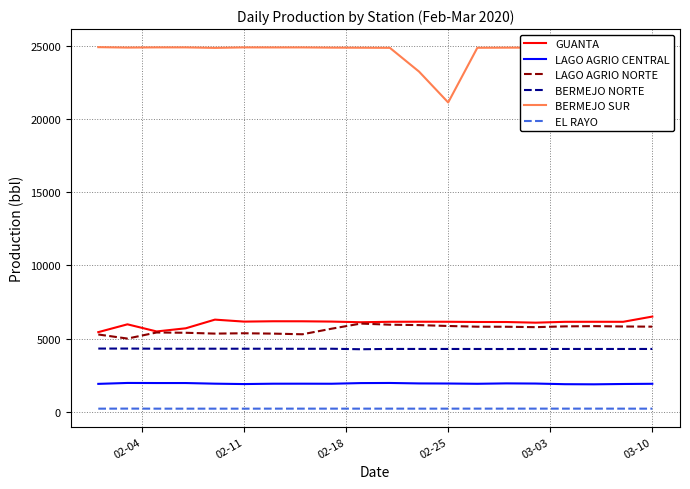

What is the smallest value displayed?

227.3